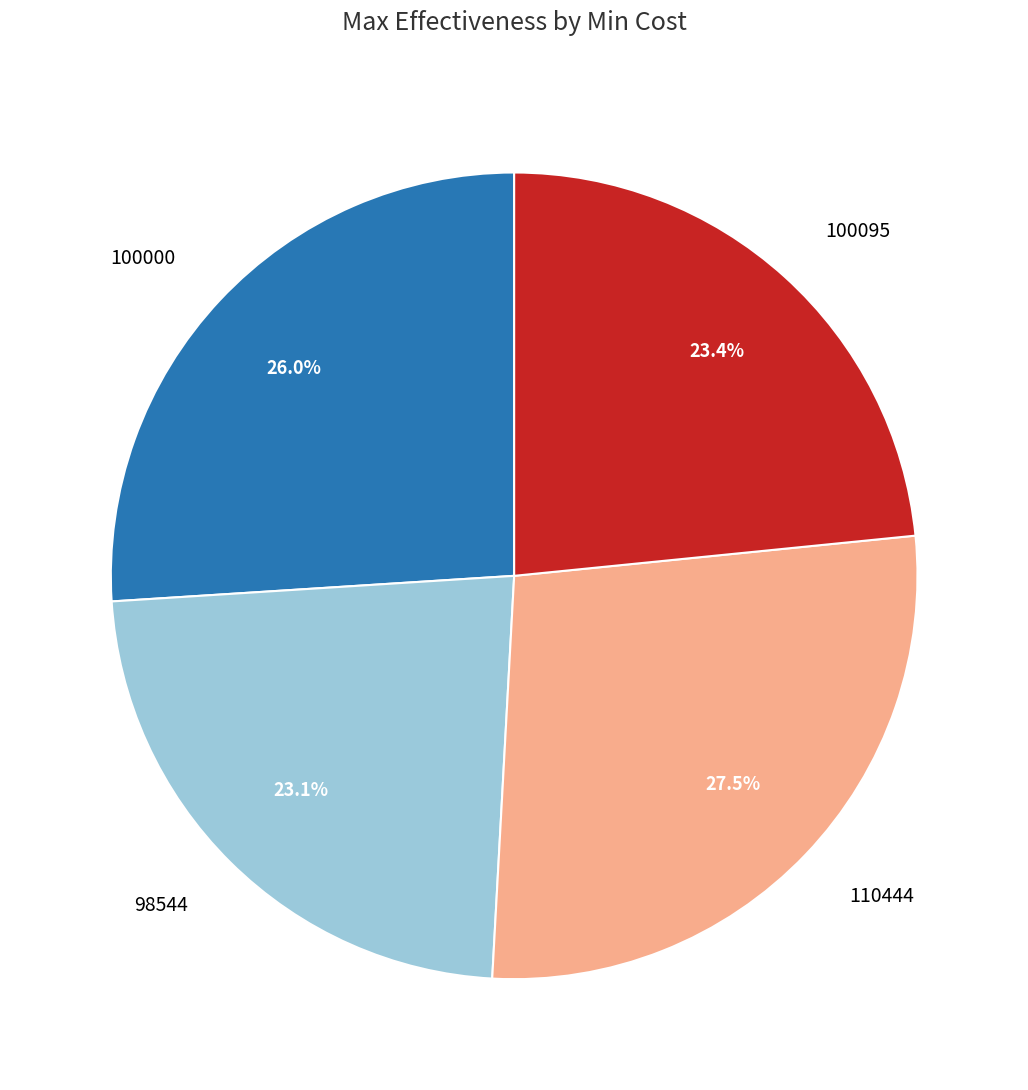

To the nearest percent, what percentage of the pie is 98544?

23%